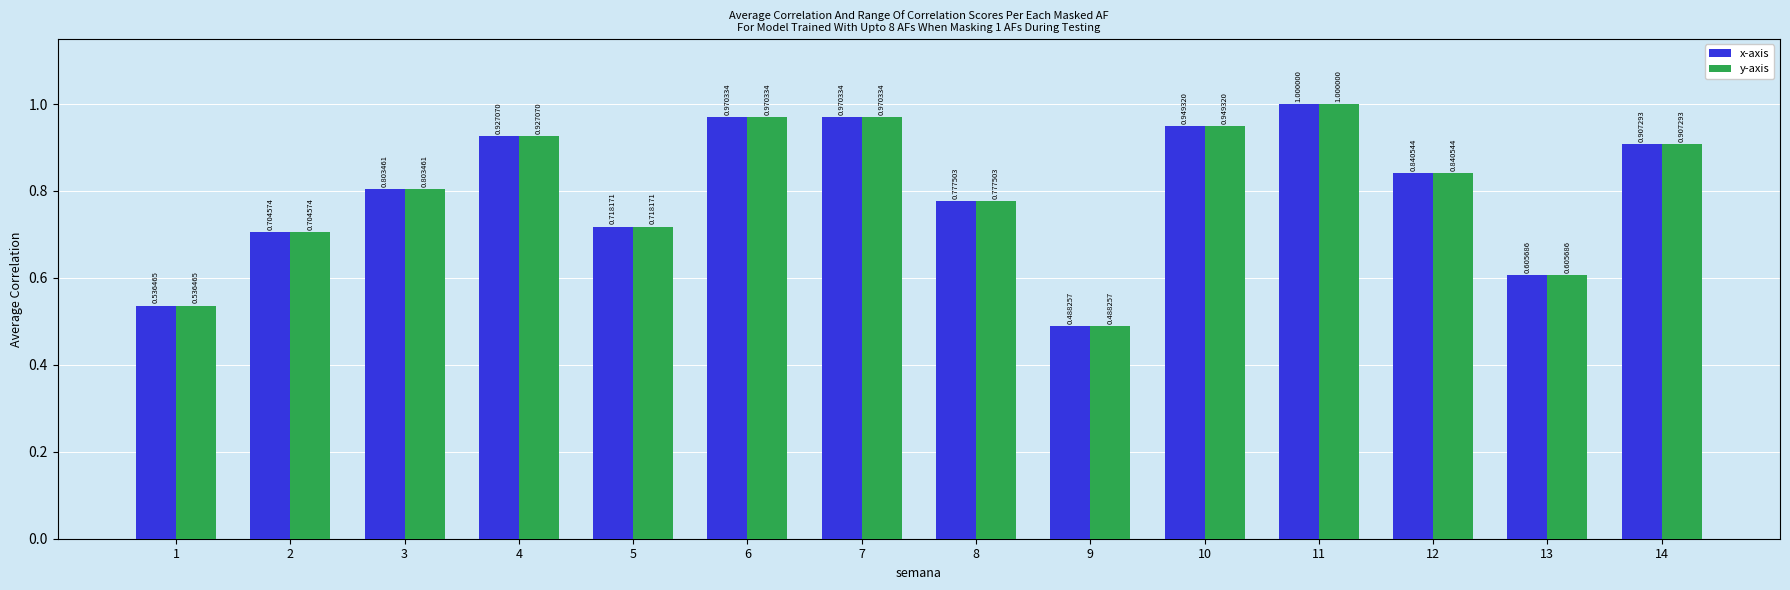

What is the sum of all x-axis values?

11.2